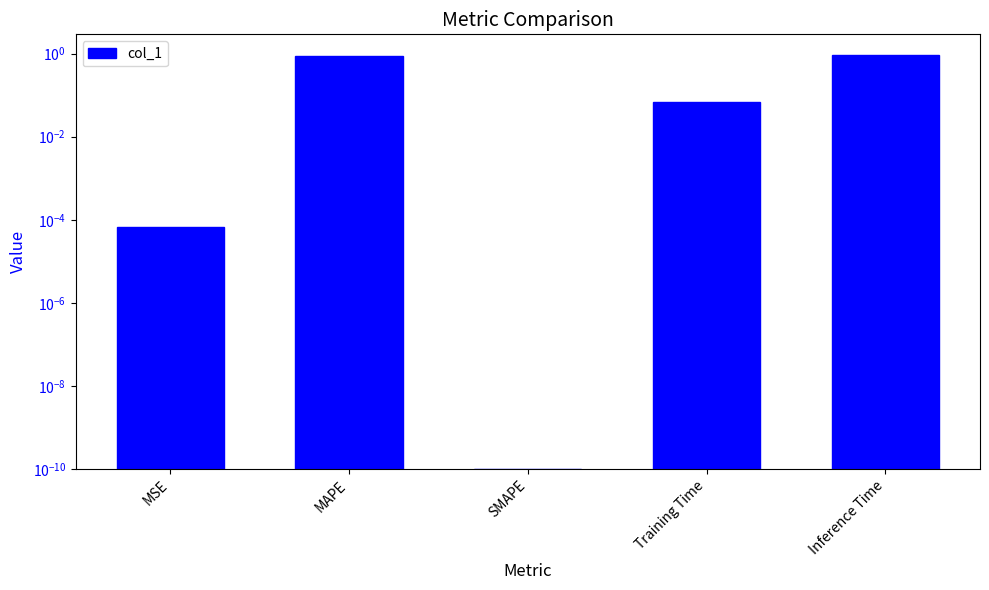

What is the sum of all values?

1.8